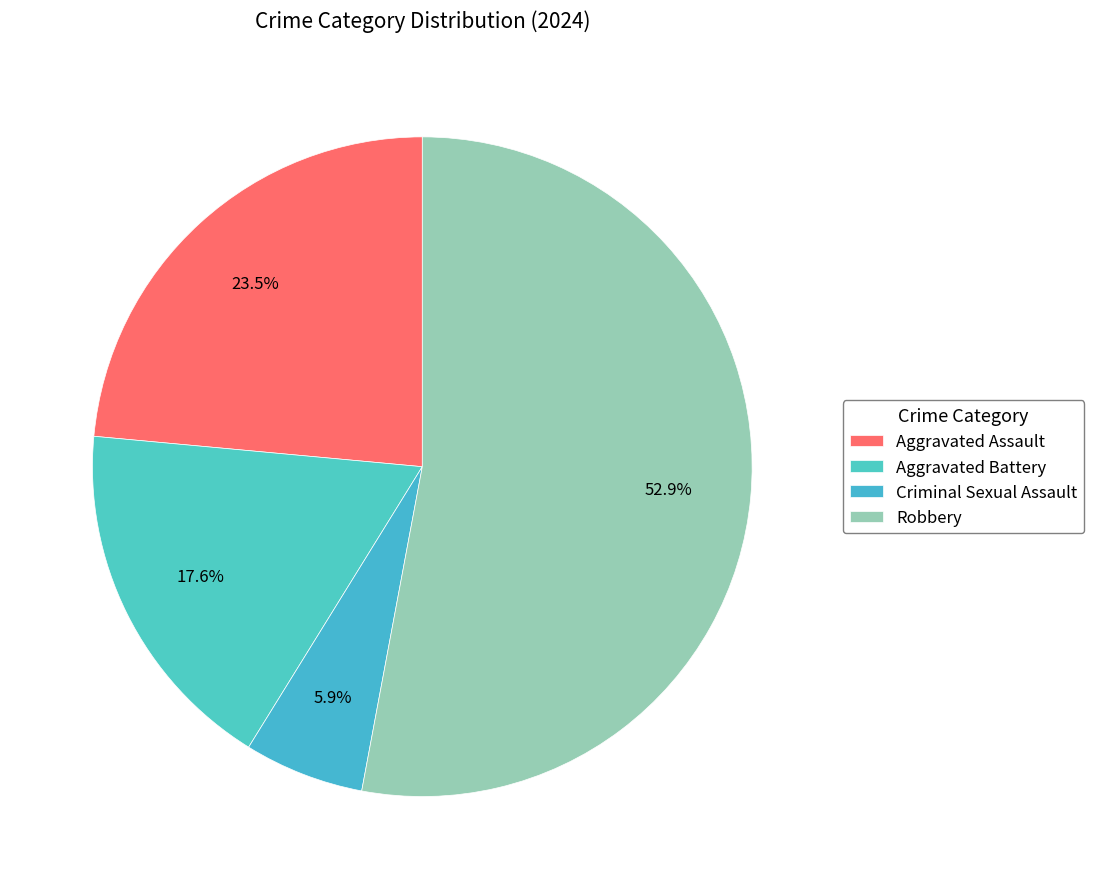

Count the number of slices in the pie.

4